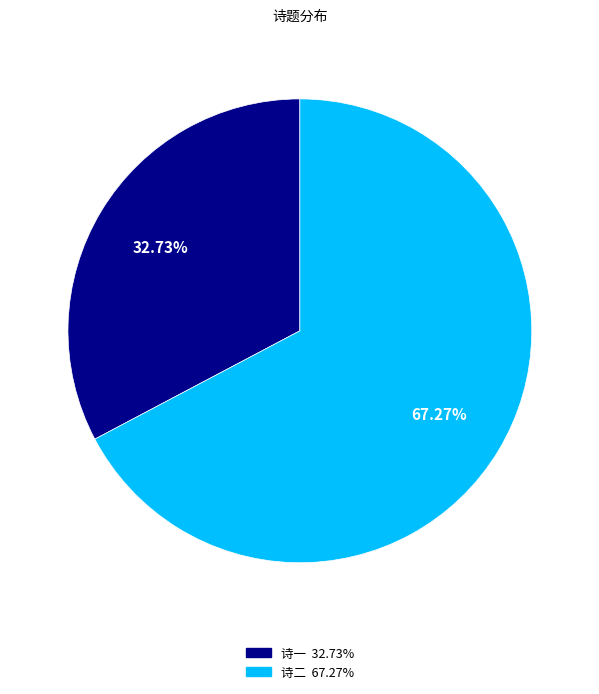

How many slices are in this pie chart?

2